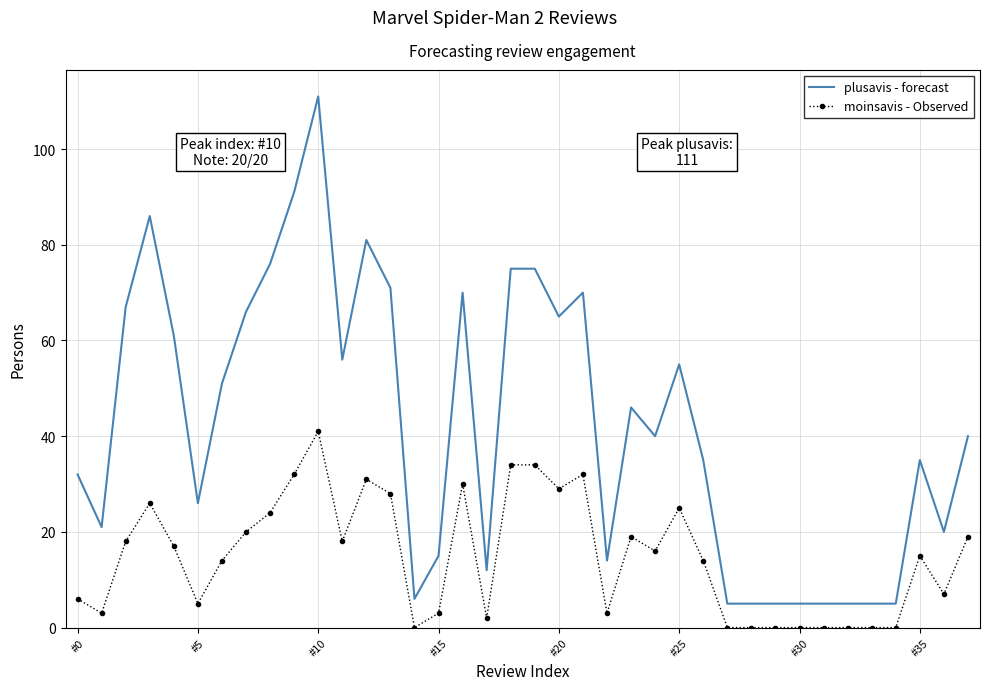

Which series has the largest total across all categories?

plusavis - forecast